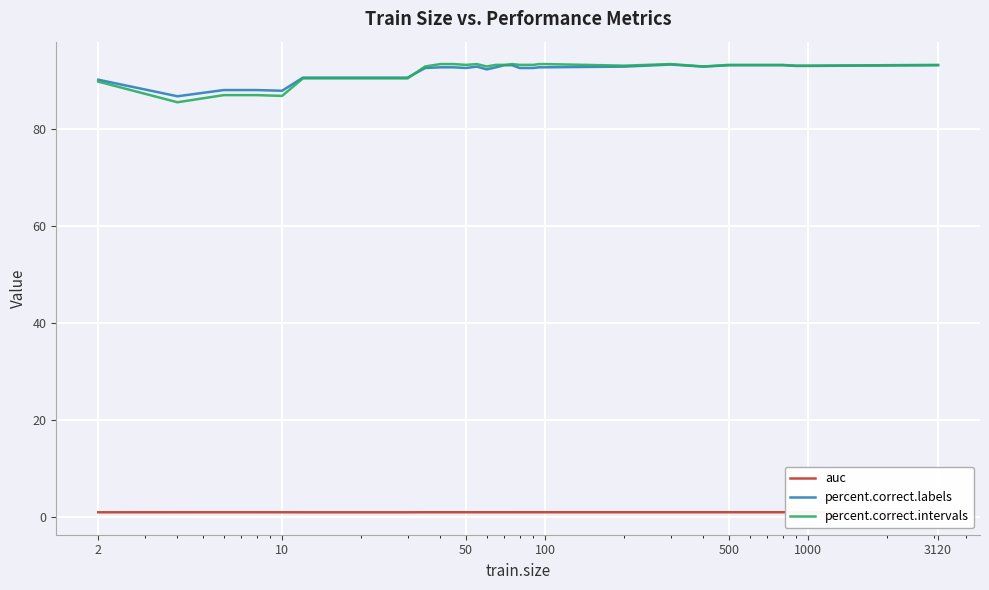

What is the sum of all percent.correct.labels values?

3299.9